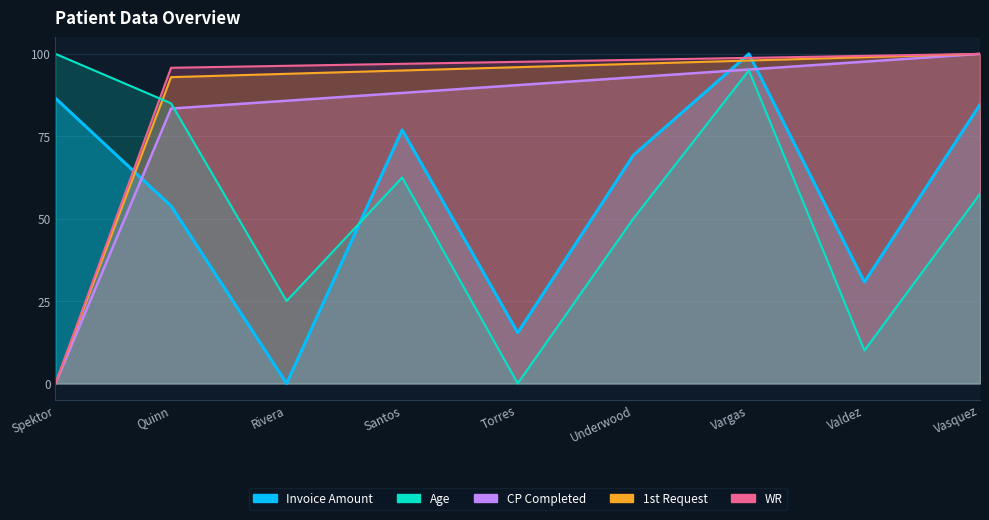

How many distinct data groups are displayed?

5